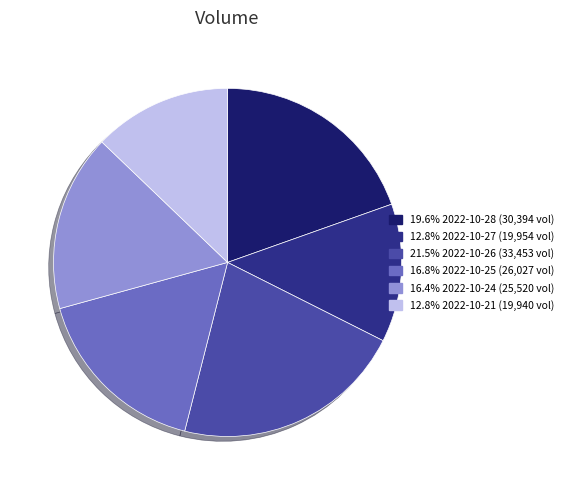

Does any single category account for the majority?

No